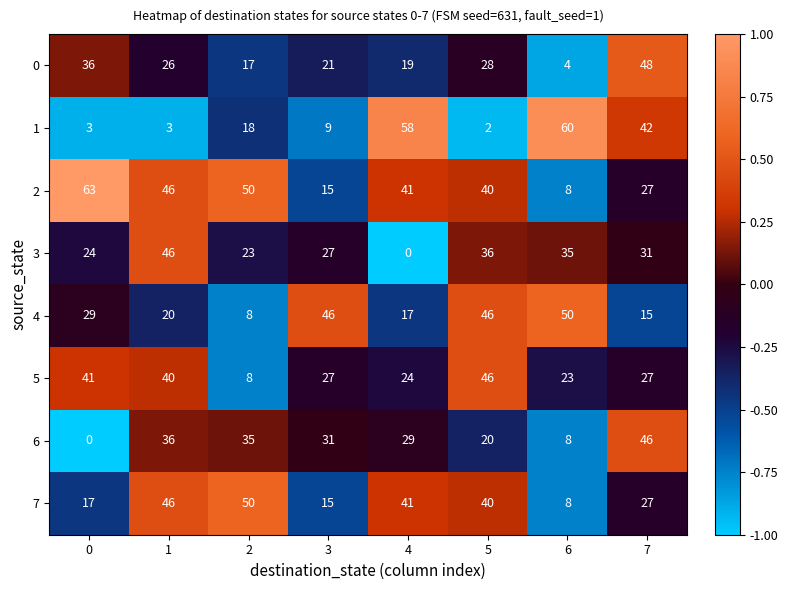

The 6 series shows 6 at 5. True or false?

False